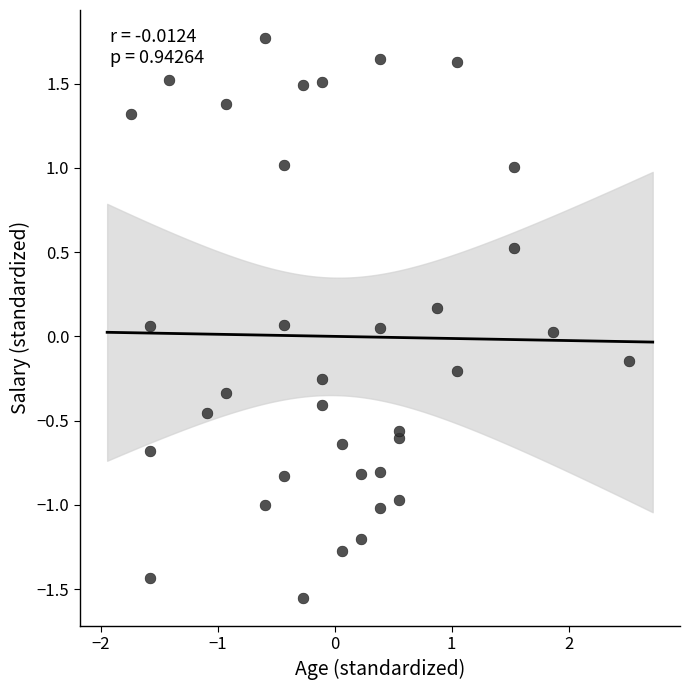

What is the range of X values (max minus min)?

4.3